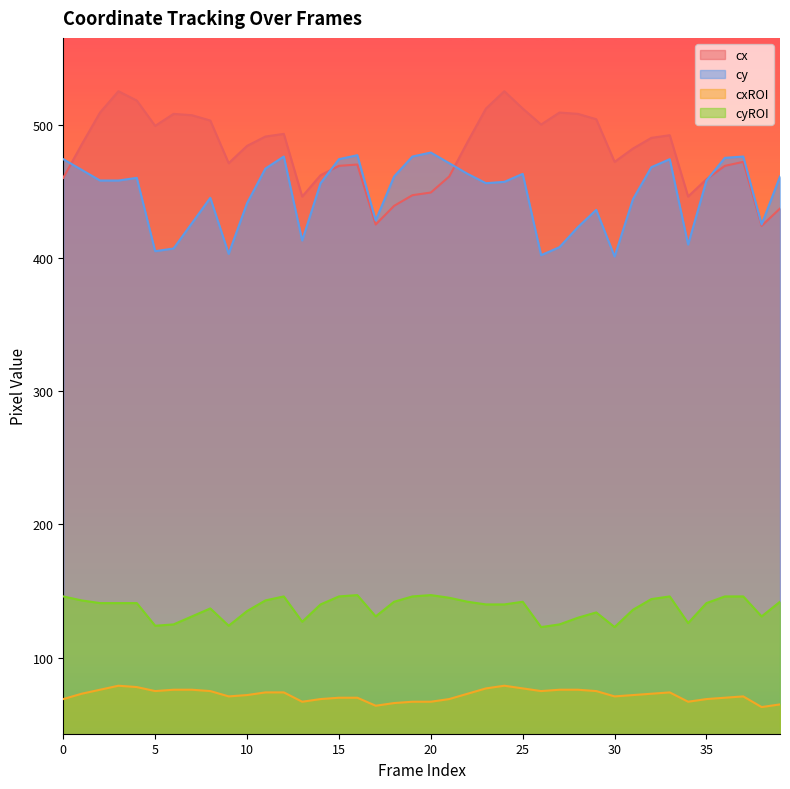

The cxROI series shows 70 at 36. True or false?

True